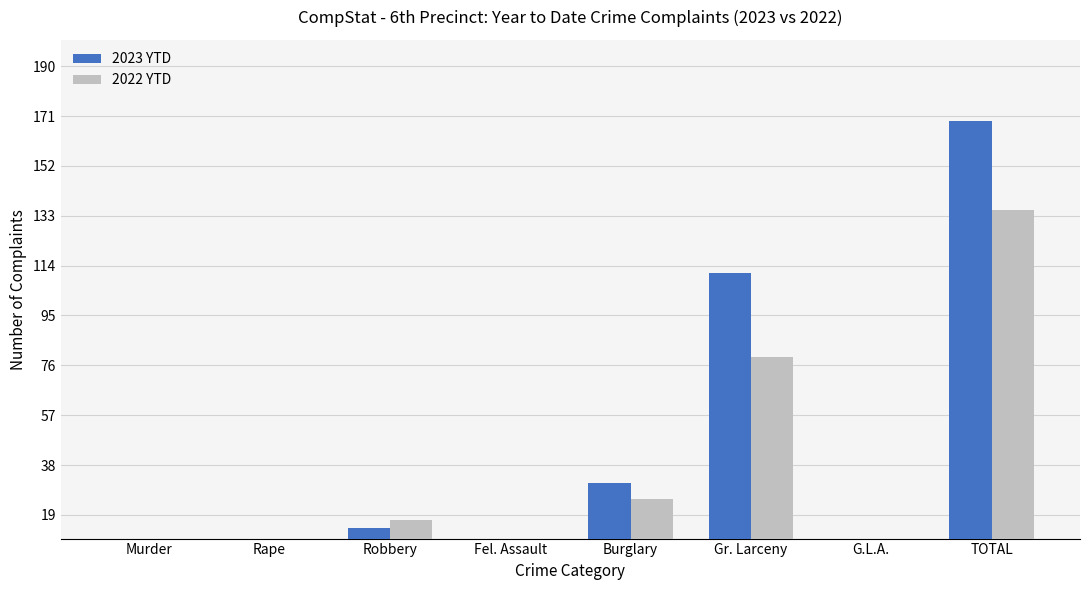

How many series are shown in this chart?

2